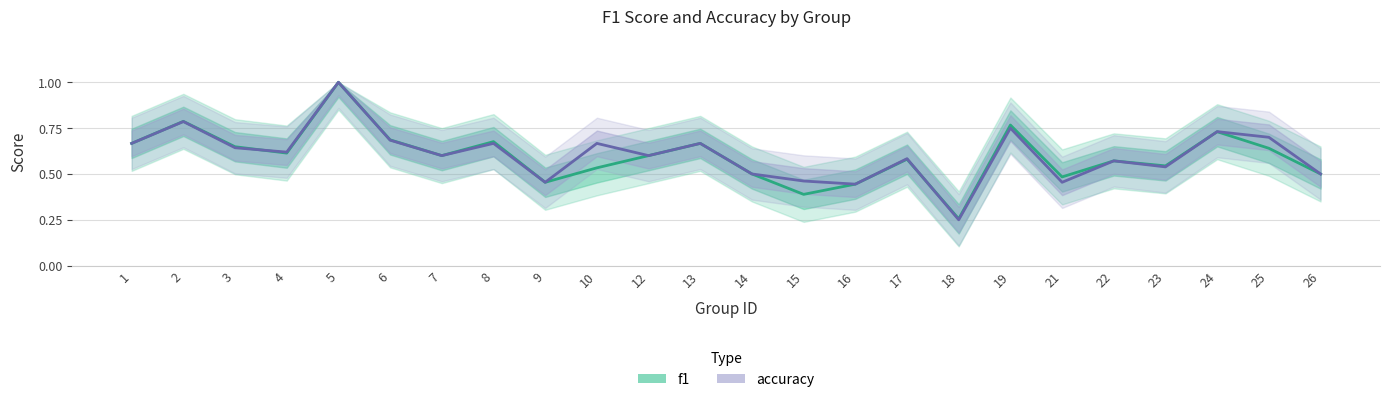

Which series ends up on top after the final intersection of accuracy and f1?

accuracy